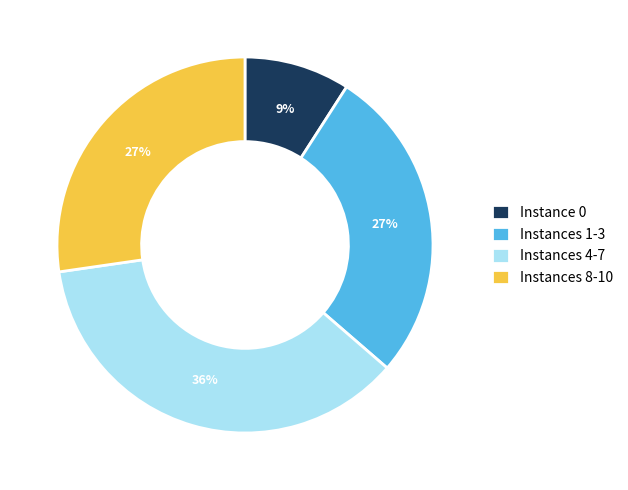

Approximately how many times larger is the value at Instances 1-3 compared to Instances 8-10?

1.0